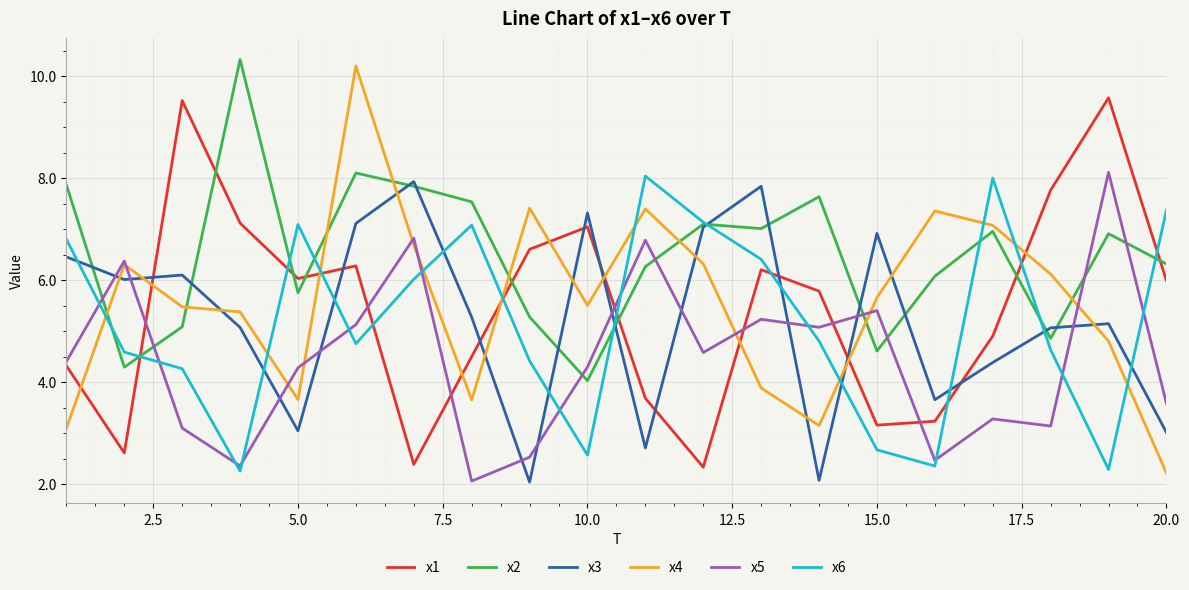

What is the difference between the second highest and second lowest values in the x6 series?

5.7